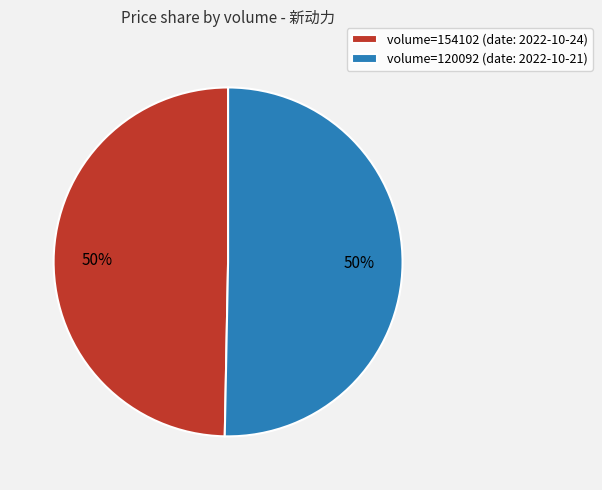

How many segments does this pie chart have?

2